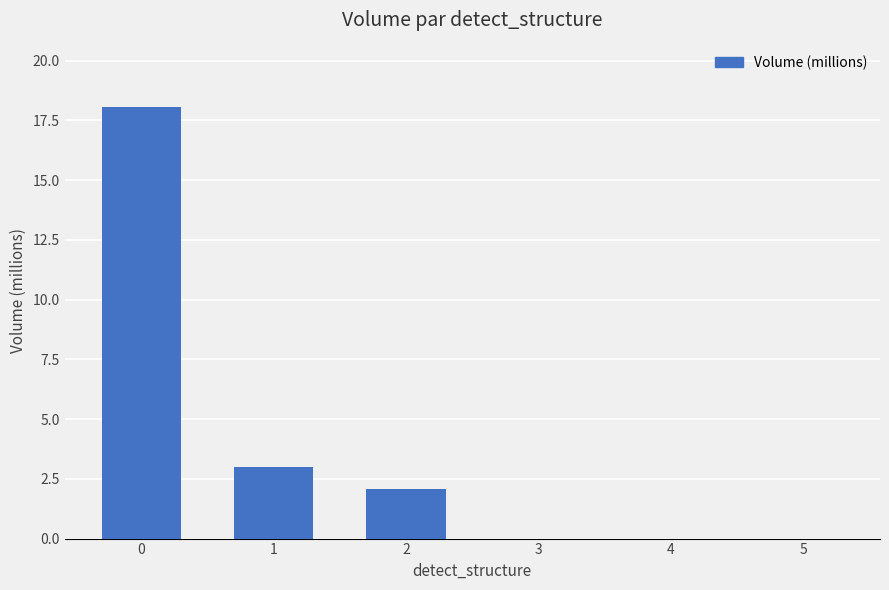

What is the difference between the values at 0 and 1?

15.0